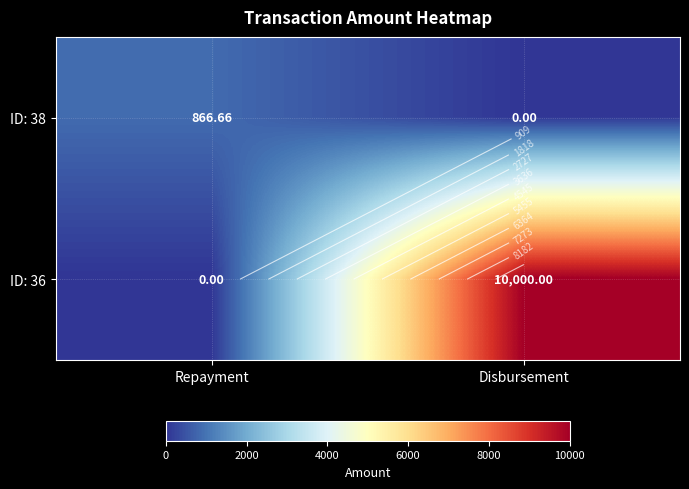

Is the value of ID: 36 at Disbursement greater than the value of ID: 38 at Disbursement?

Yes